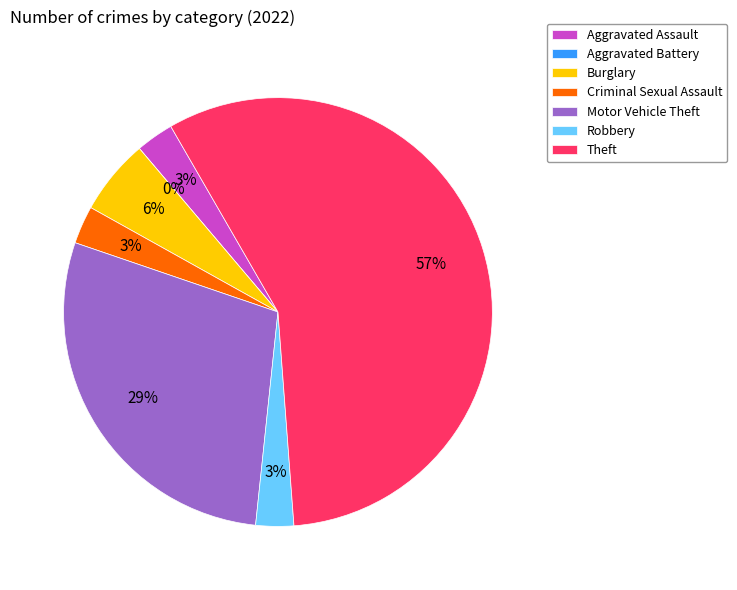

To the nearest percent, what is the difference between the Motor Vehicle Theft and Robbery slice percentages?

26%